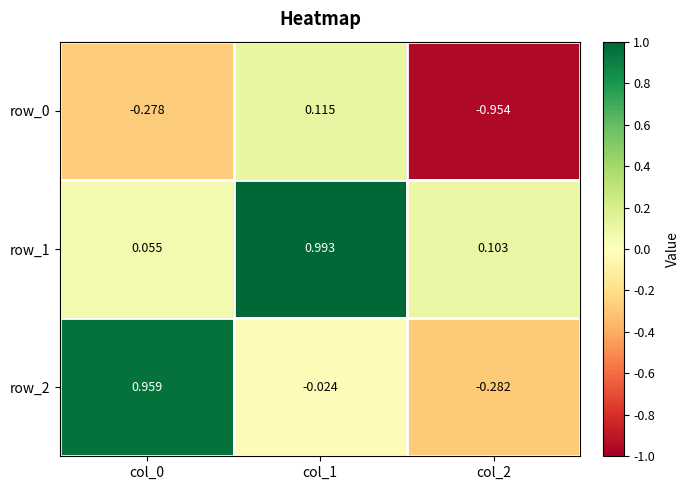

Count the number of data series in this chart.

3